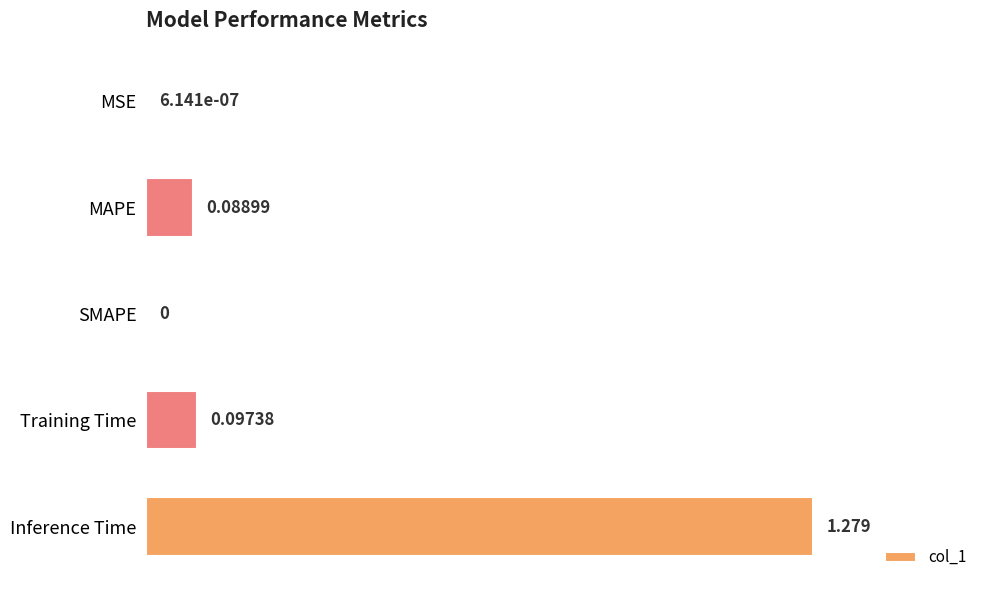

How many values are above zero?

4